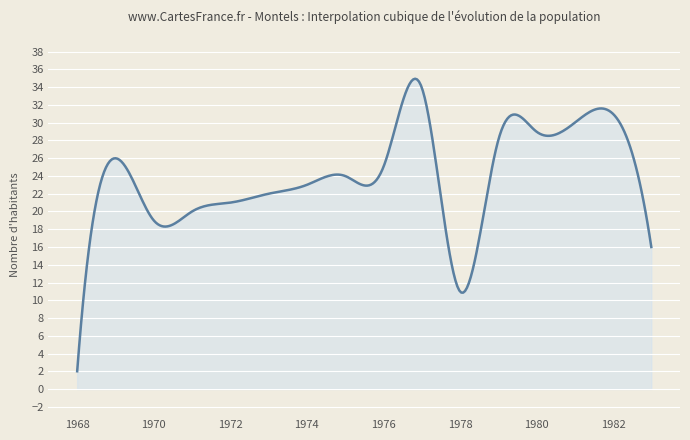

What is the greatest value displayed?

35.0